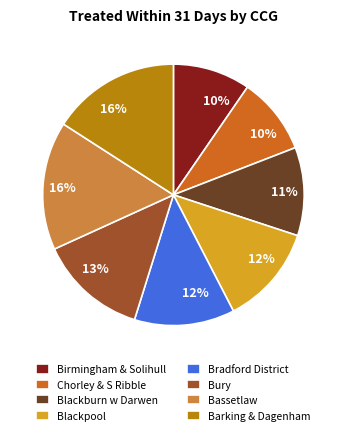

How many slices are in this pie chart?

8